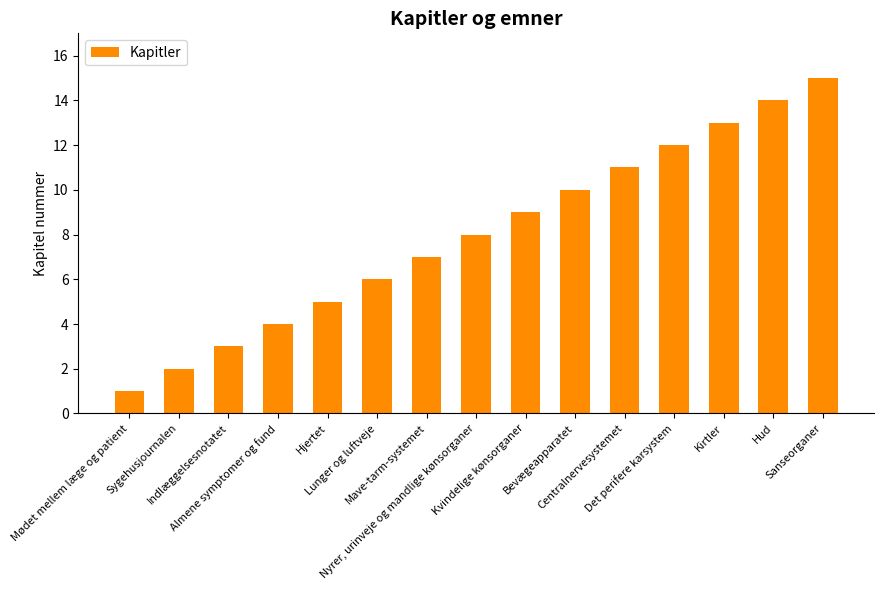

What position from the right is Centralnervesystemet?

5